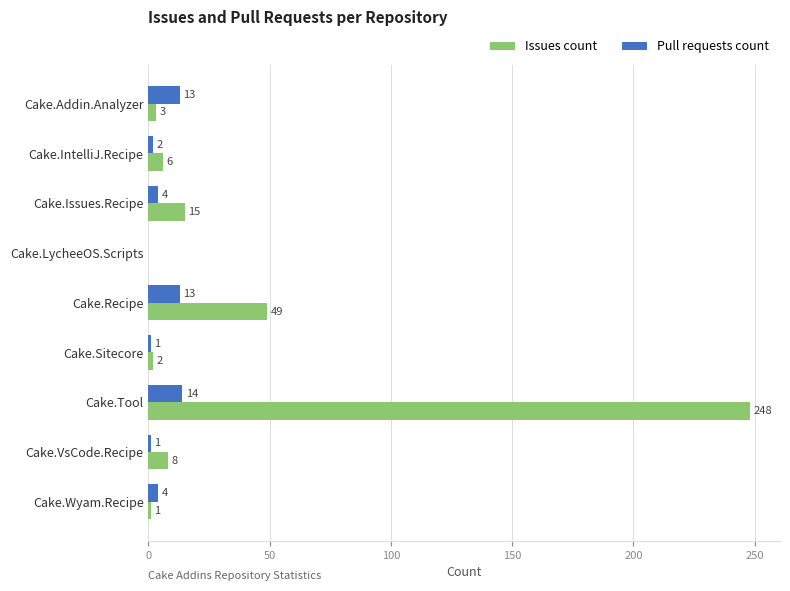

Which series changed the most between Cake.Addin.Analyzer and Cake.VsCode.Recipe?

Pull requests count